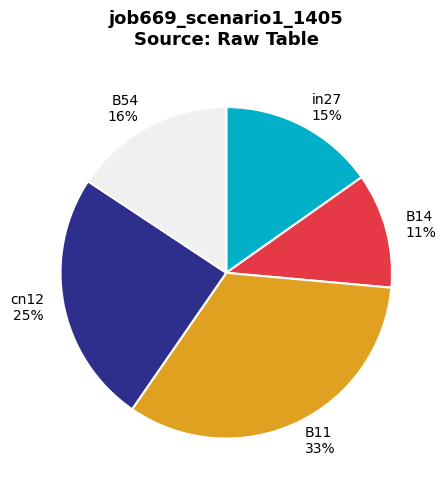

Is in27 the majority of the pie?

No